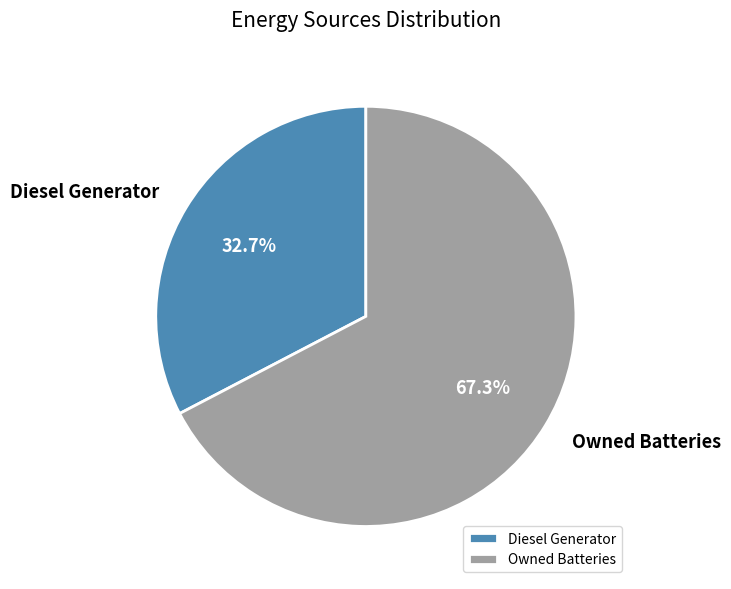

What is the ratio of the value at Owned Batteries to the value at Diesel Generator?

2.1